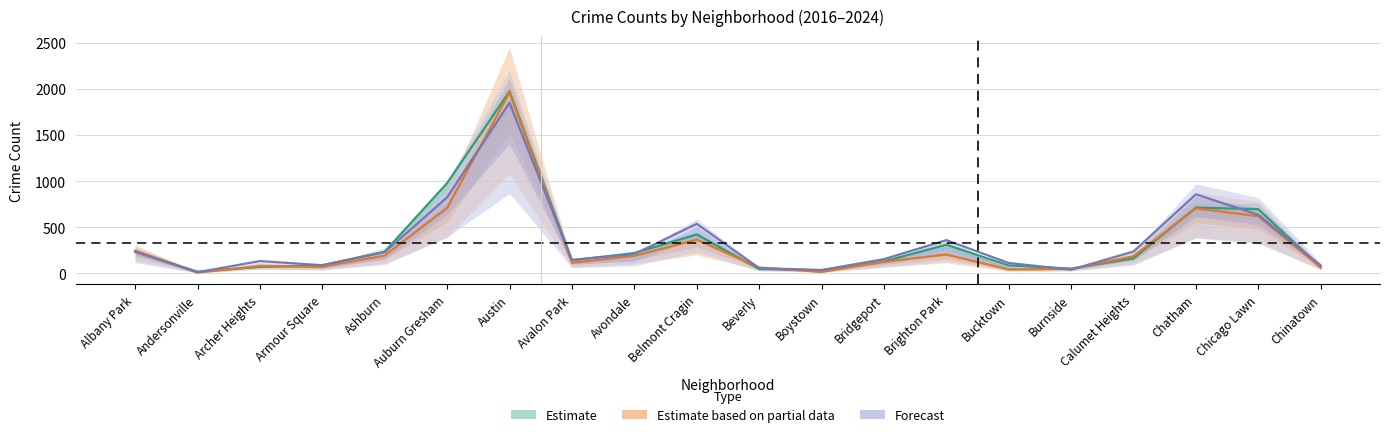

How many data points in 2017 are less than 162?

10